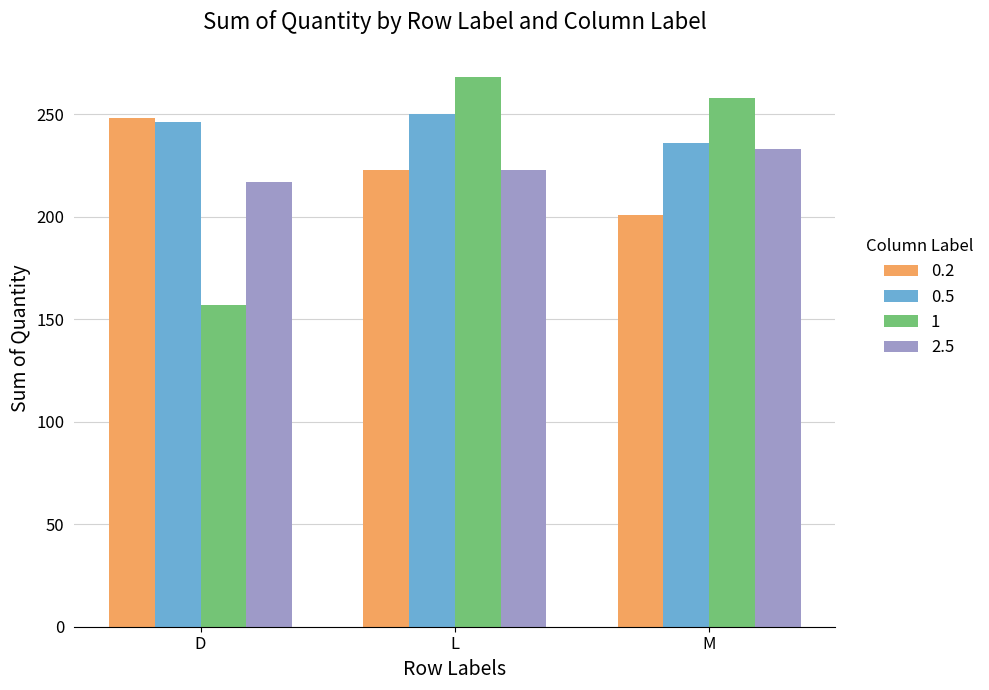

What is the value of the 1 bar at the 1st from the left?

157